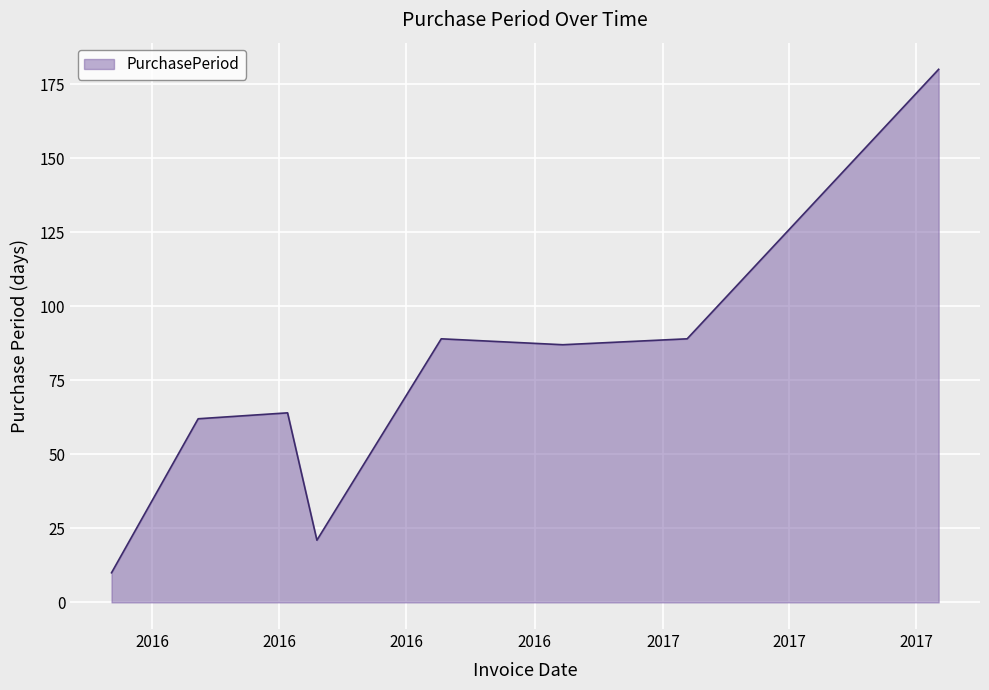

True or false: there are more than 1 points higher than both neighbors.

True